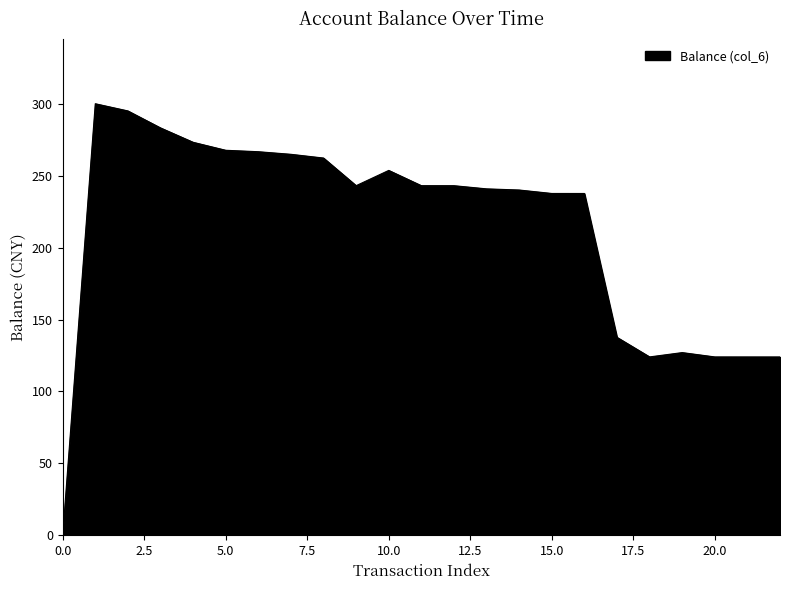

What is the maximum value shown in the chart?

300.0